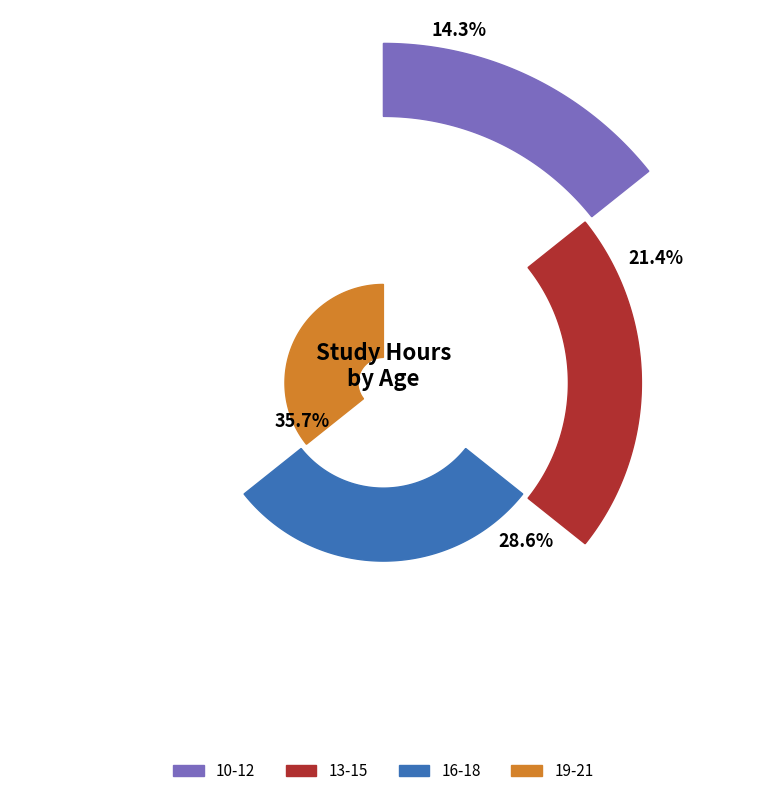

Does any single category account for the majority?

No